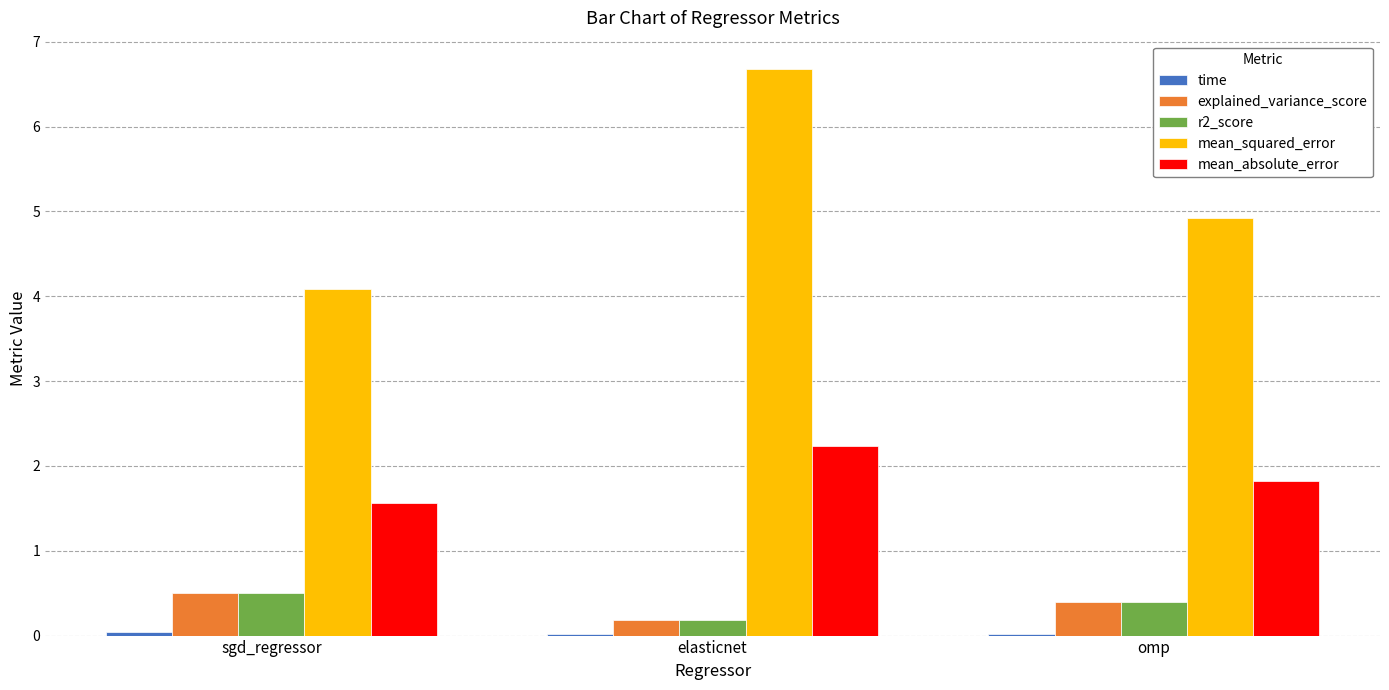

Is the value of explained_variance_score at sgd_regressor greater than the value of r2_score at elasticnet?

Yes